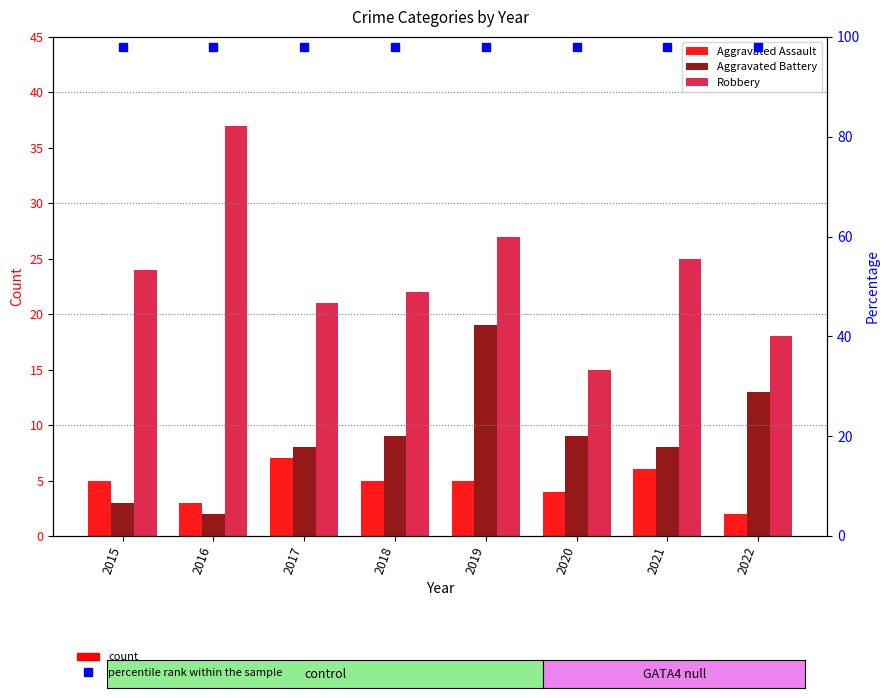

What is the maximum value for Aggravated Assault?

7